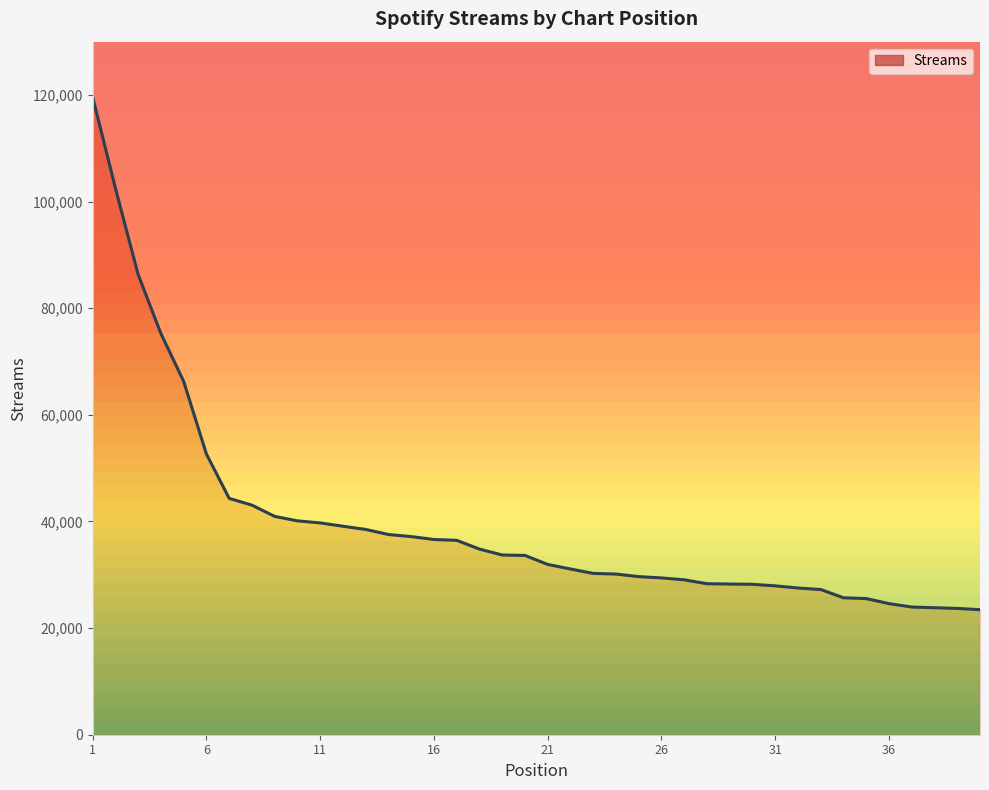

True or false: the data shows 67666 at 36.

False